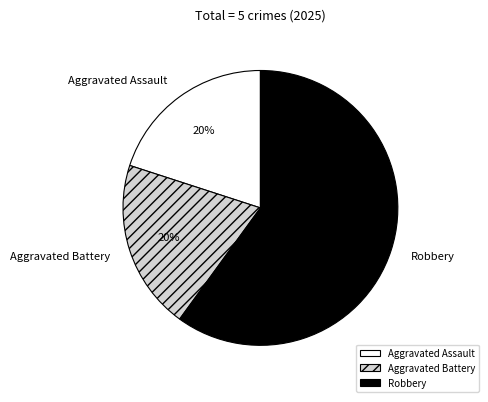

Which category has the biggest portion of the pie?

Robbery